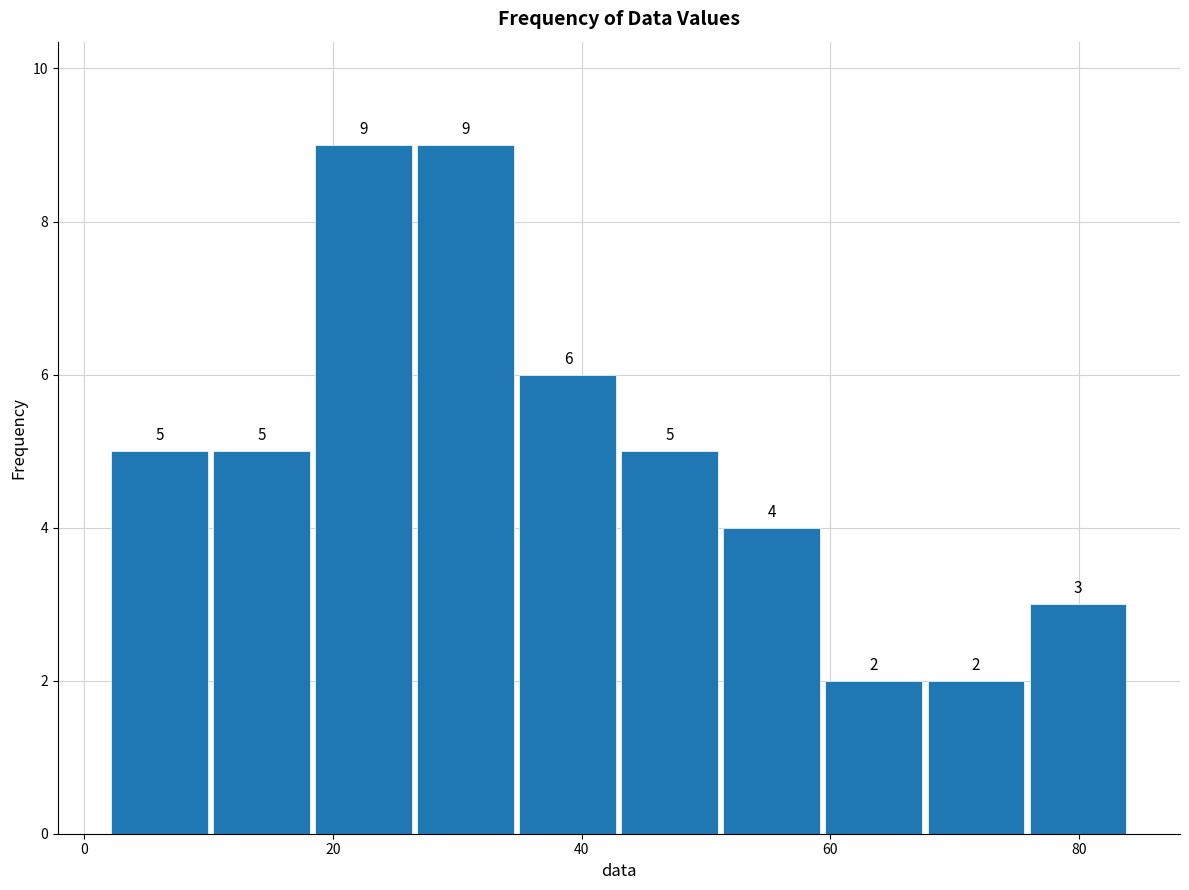

Reading left to right, transcribe this chart: for each bar, give the range it covers on the x-axis and its height. The bar edges are not printed on the chart, so give them approximately, as read against the axis.

2.0 to 10.2: 5
10.2 to 18.4: 5
18.4 to 26.6: 9
26.6 to 34.8: 9
34.8 to 43.0: 6
43.0 to 51.2: 5
51.2 to 59.4: 4
59.4 to 67.6: 2
67.6 to 75.8: 2
75.8 to 84.0: 3